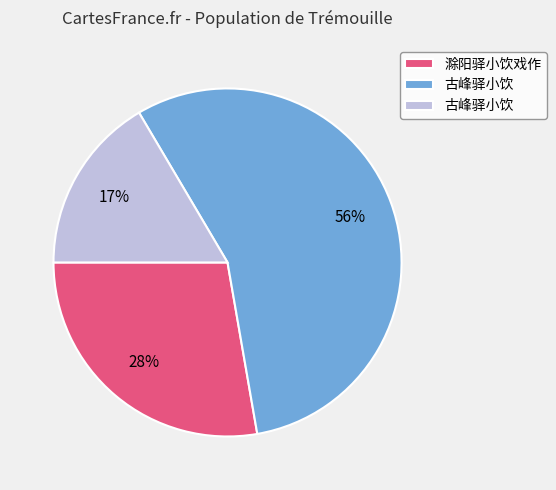

To the nearest percent, what is the average slice percentage?

33%